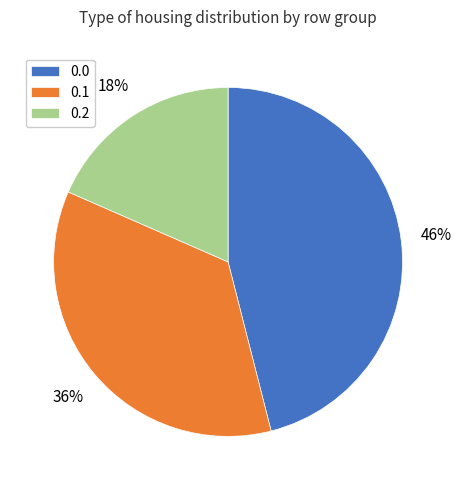

Is the sum of 0.2 and 0.0 greater than half?

Yes